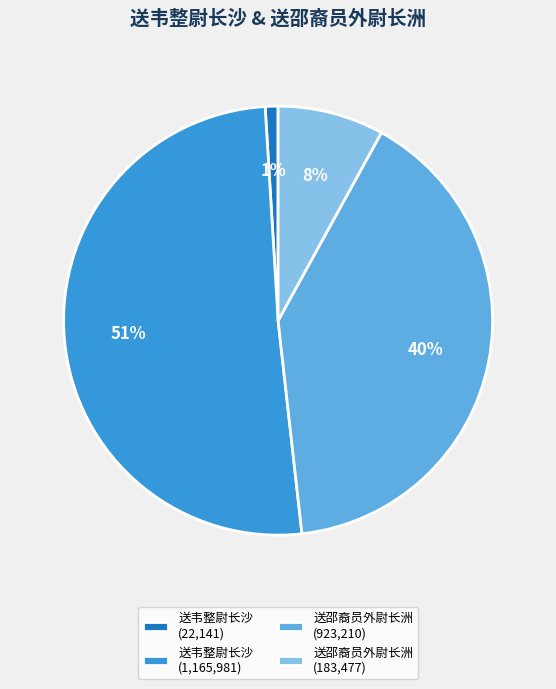

Does any single category account for the majority?

Yes